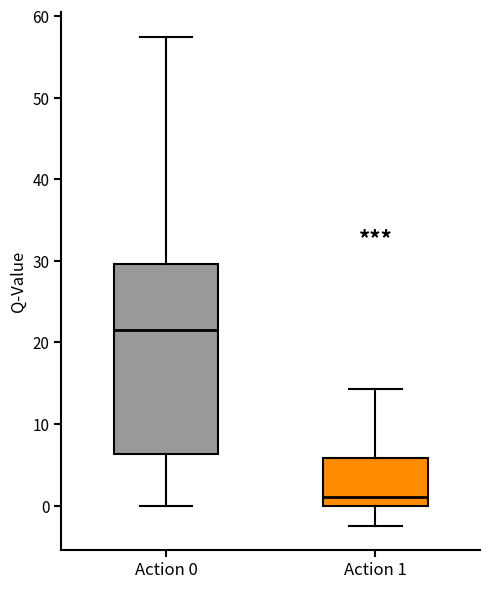

Comparing the boxes themselves (not the whiskers), which one is the tallest?

Action 0